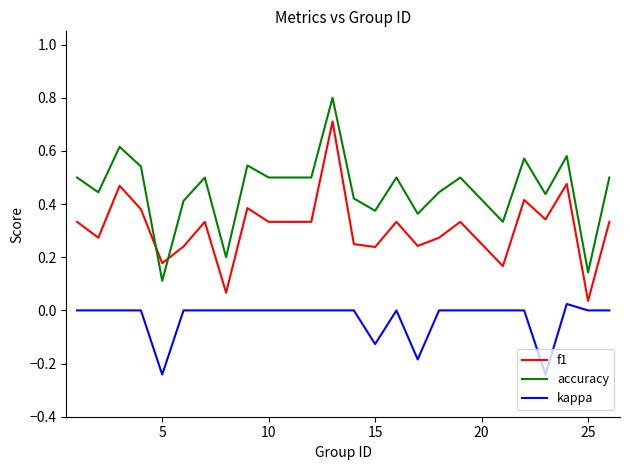

List the series in order of their overall mean, highest first.

accuracy, f1, kappa